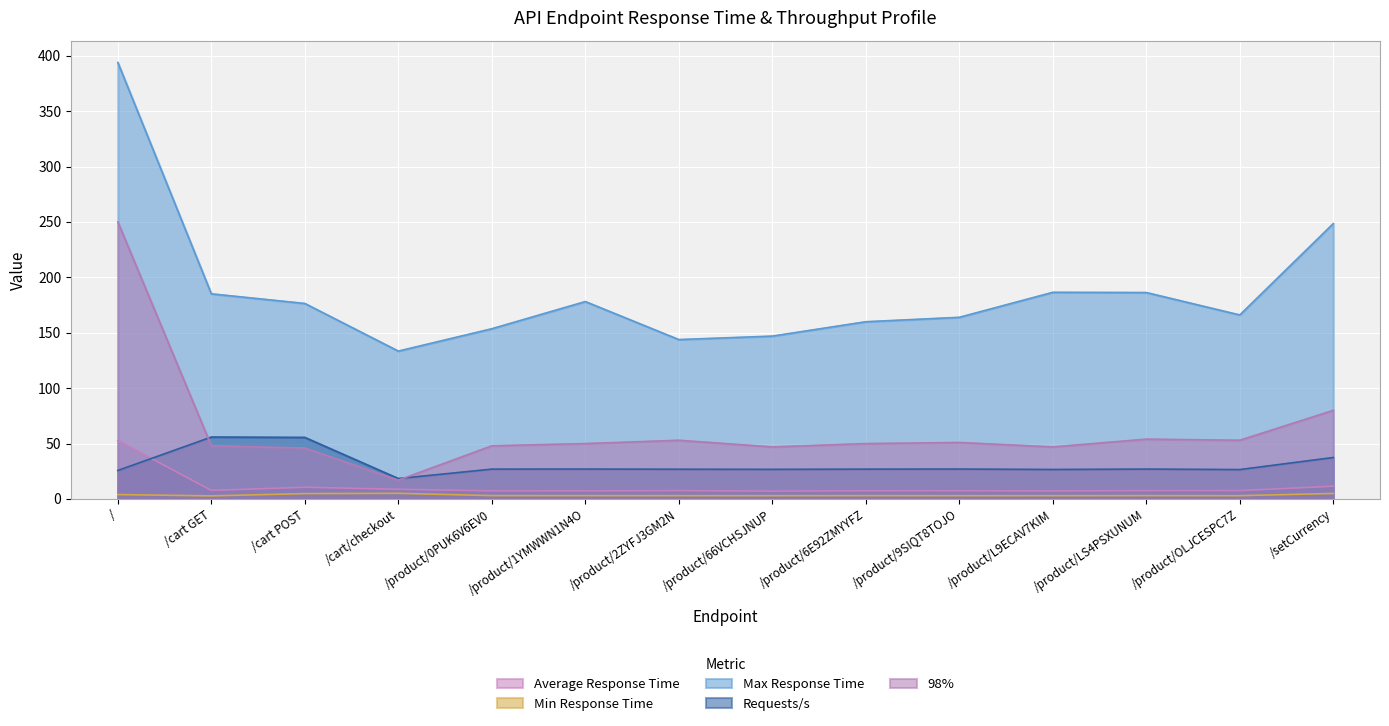

Which category has the highest value across all series?

/